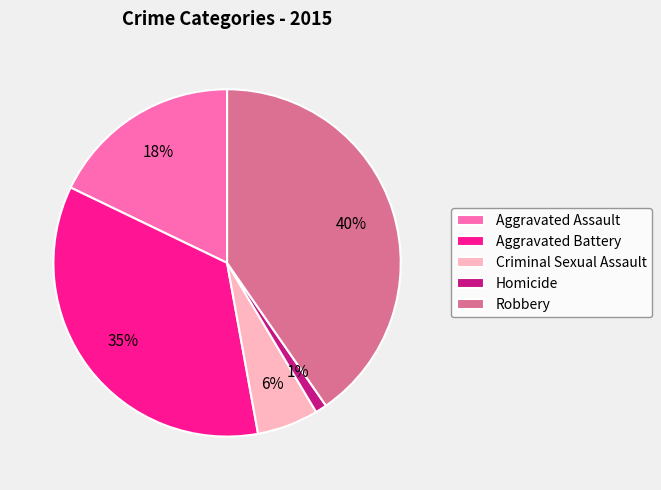

Is there a majority slice in this chart?

No